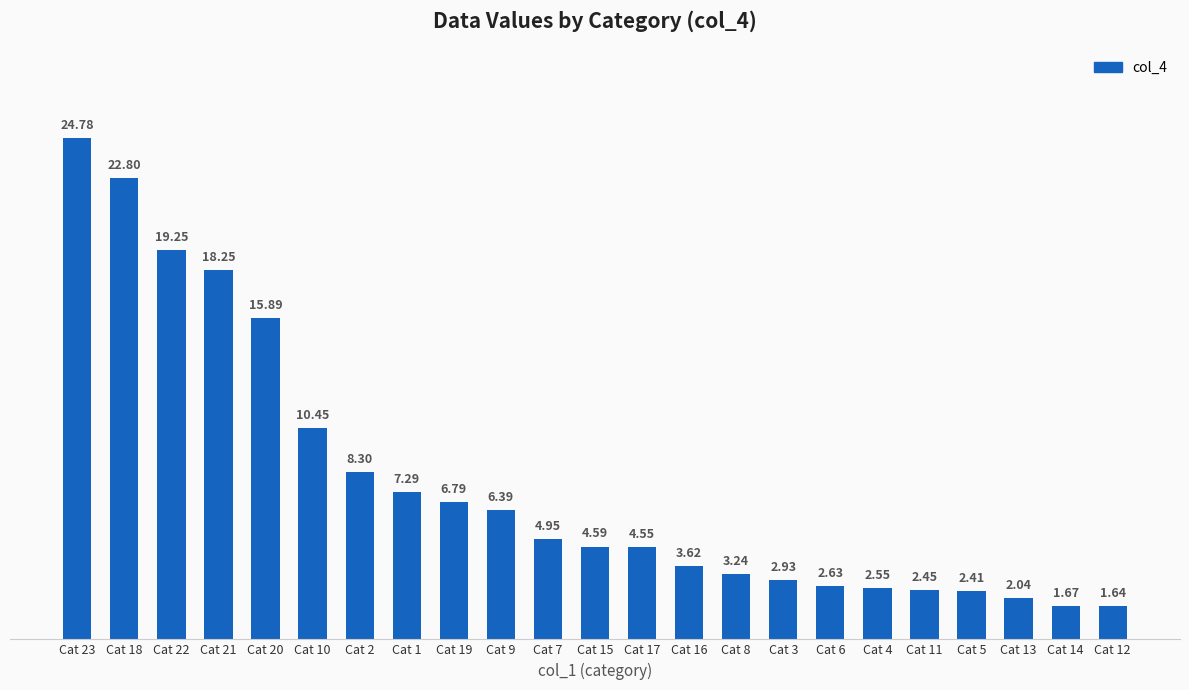

What is the maximum value shown in the chart?

24.8